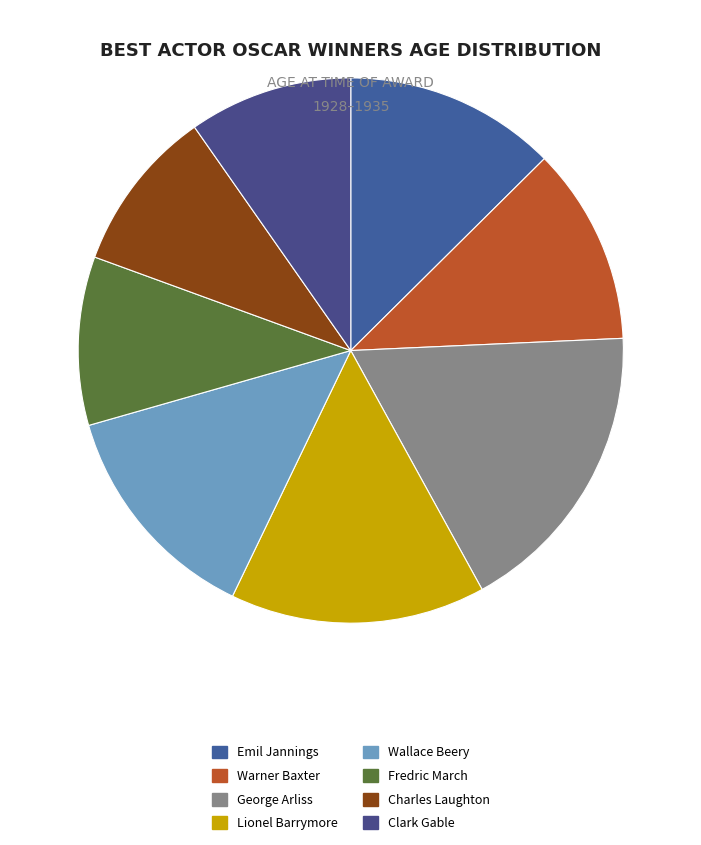

How many segments does this pie chart have?

8